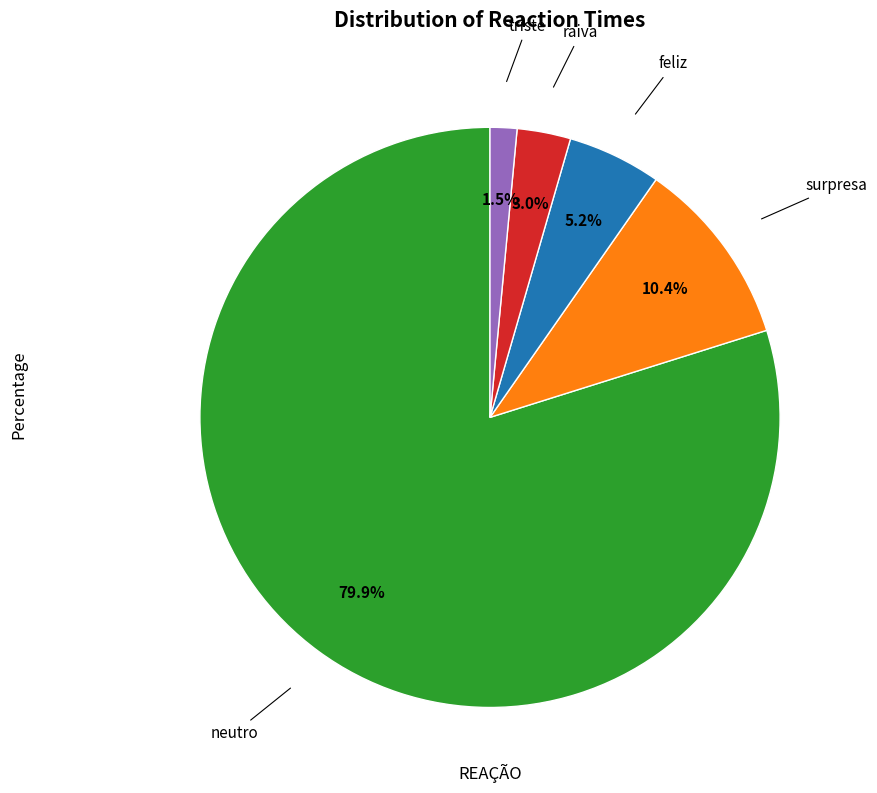

Is there any slice that represents more than half of the pie?

Yes